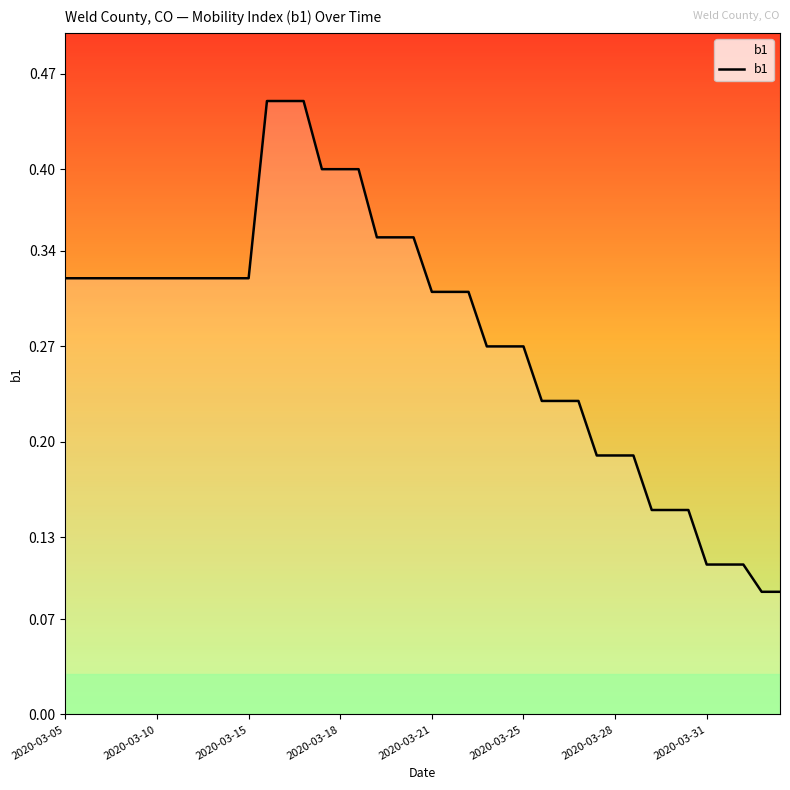

What is the difference between the maximum and minimum values?

0.4